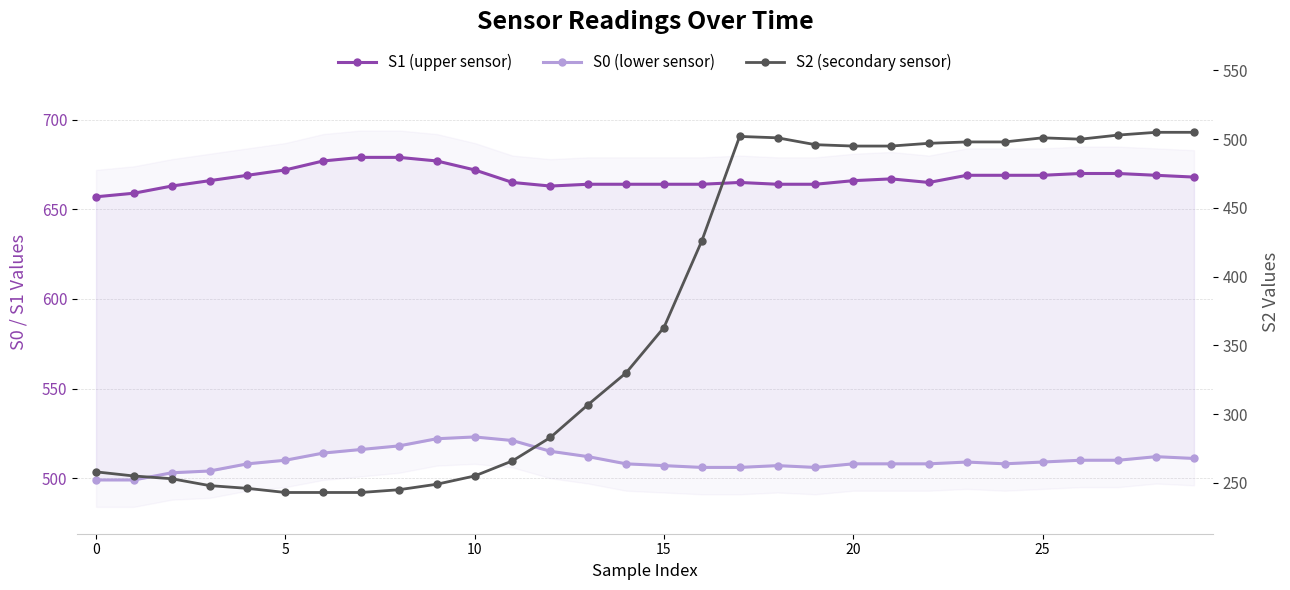

In S2 (secondary sensor), how many points are higher than both neighbors (excluding endpoints)?

2